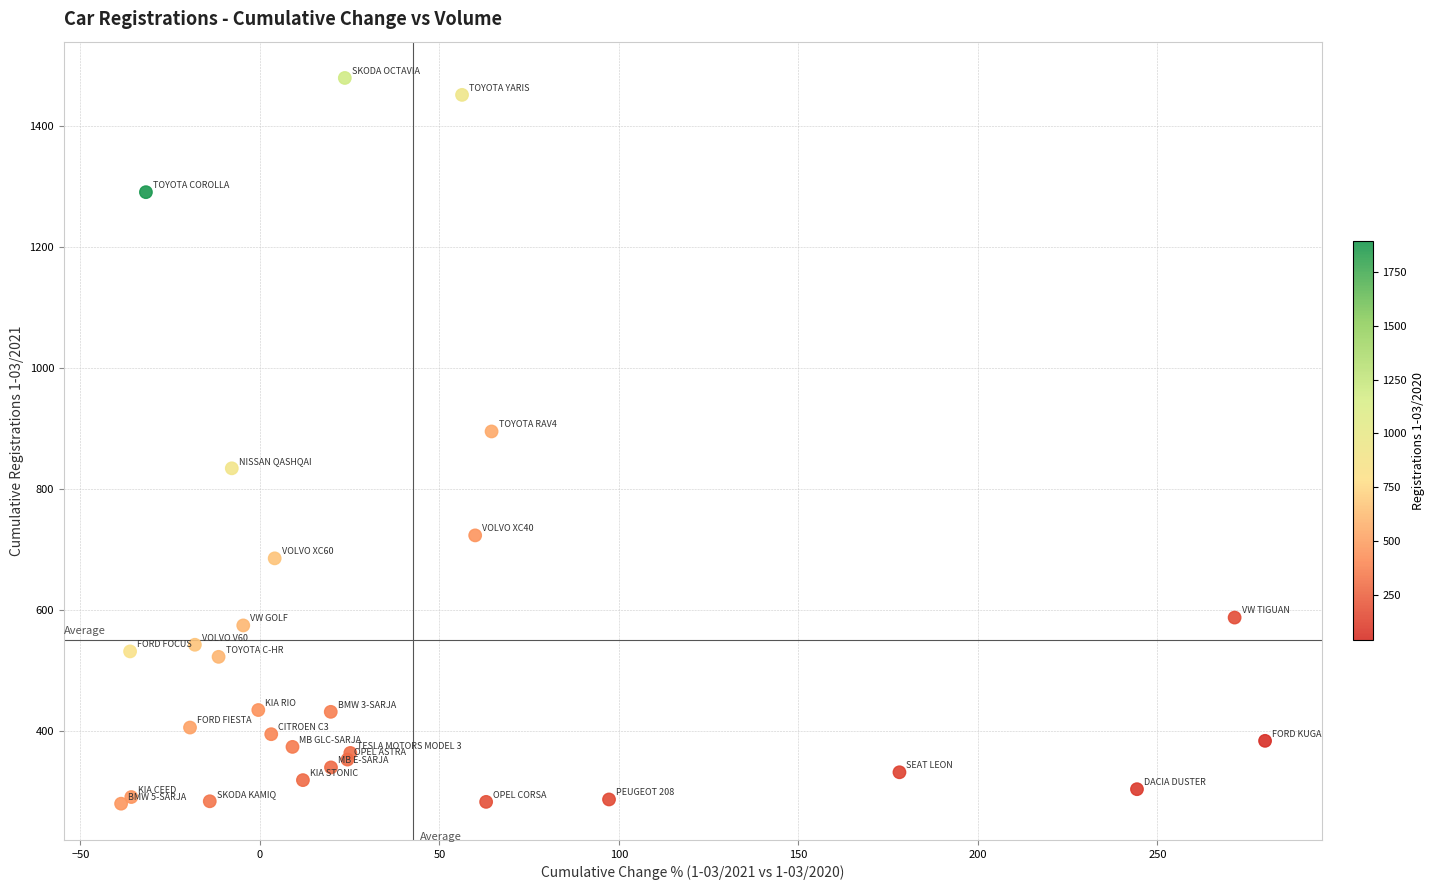

What Y value in the scatter plot is closest to 879?

895